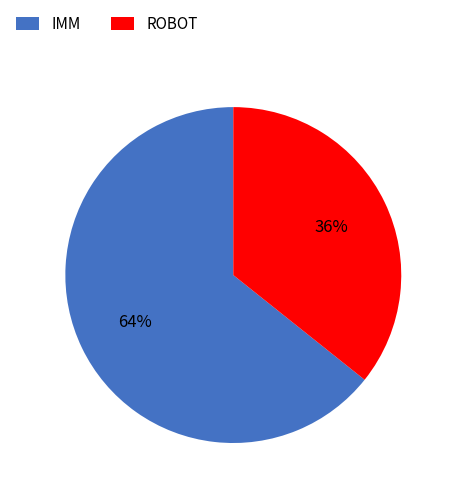

To the nearest percent, what portion does IMM represent?

64%